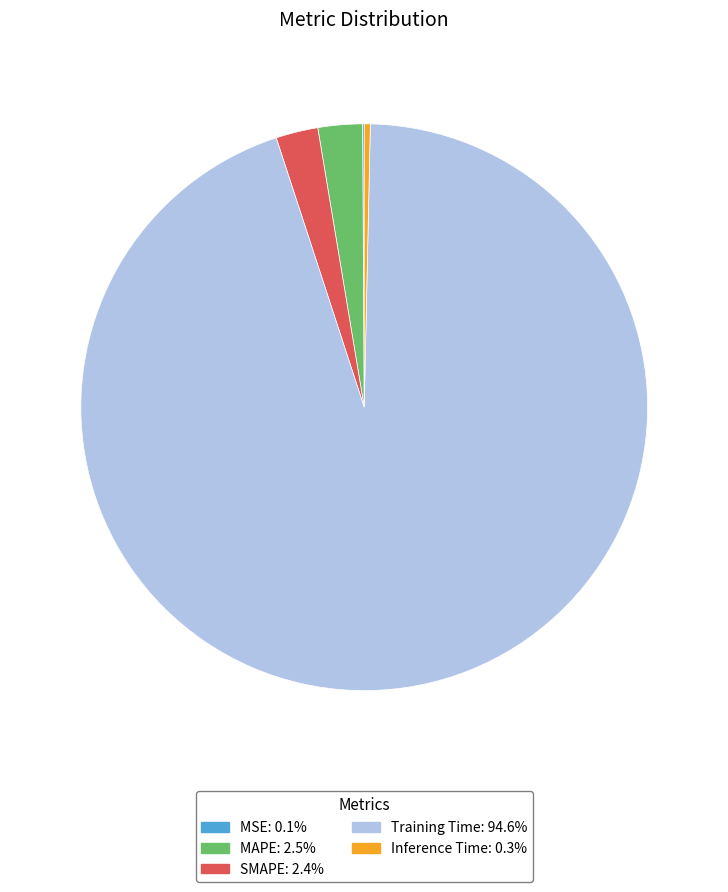

Does Training Time account for over 50% of the chart?

Yes